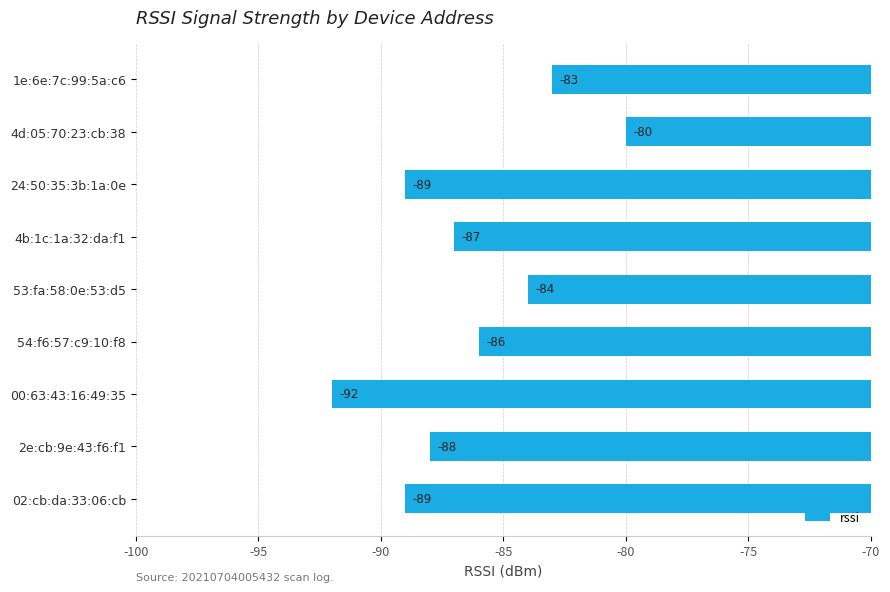

What is the label of the 3rd bar from the top?

24:50:35:3b:1a:0e